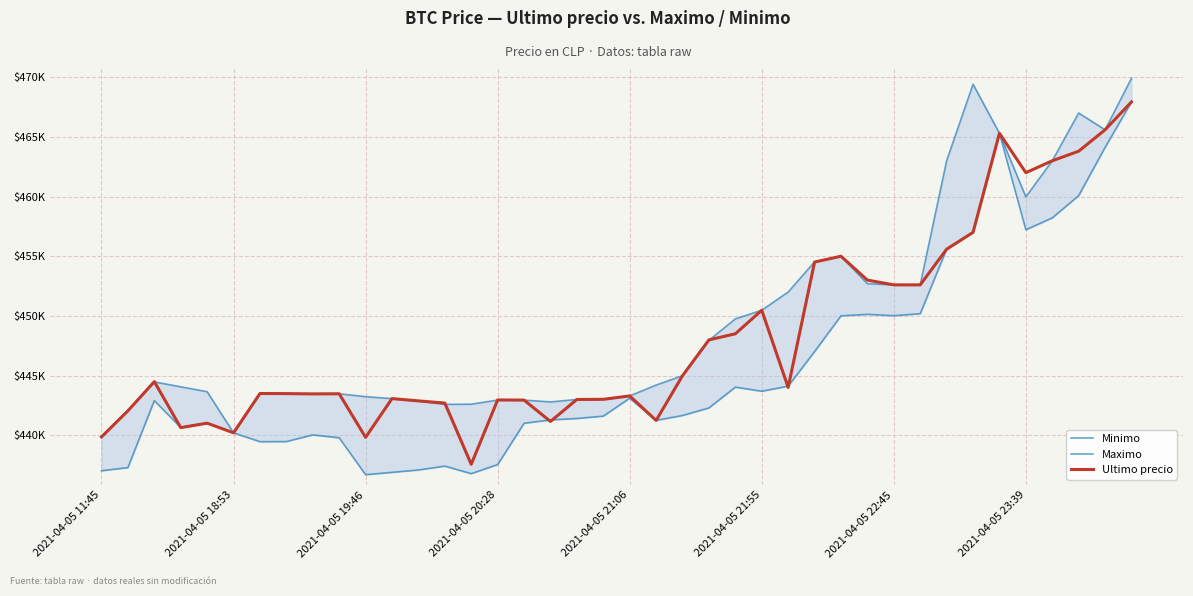

Where is Minimo nearest to the value 452312?

31